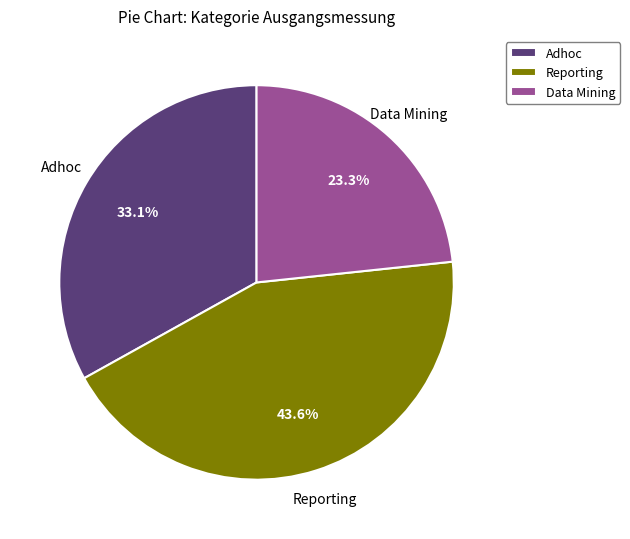

True or false: Data Mining accounts for 34% of the total.

False